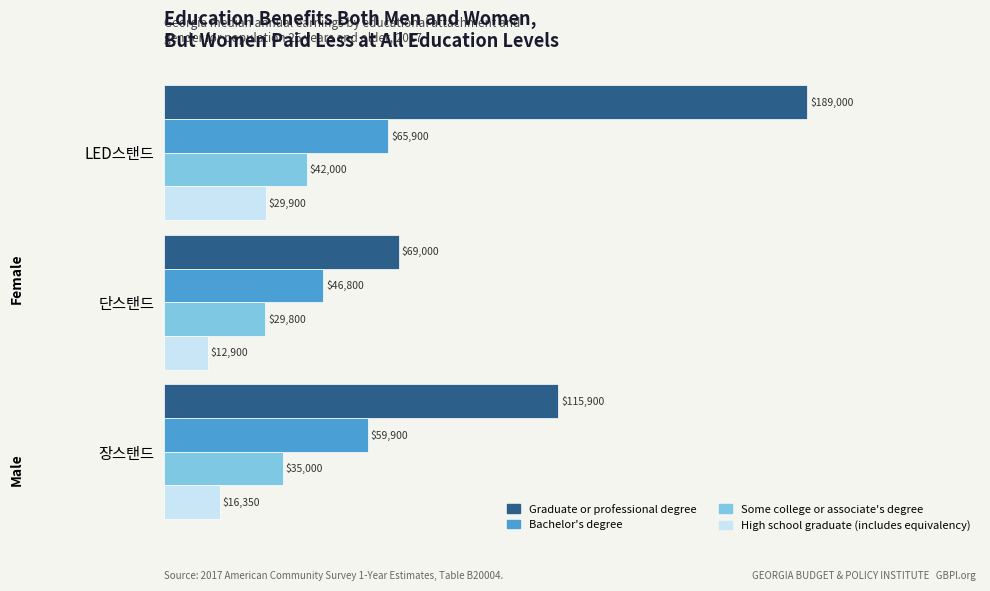

Is it true that Some college or associate's degree equals 13157 at 단스탠드?

False